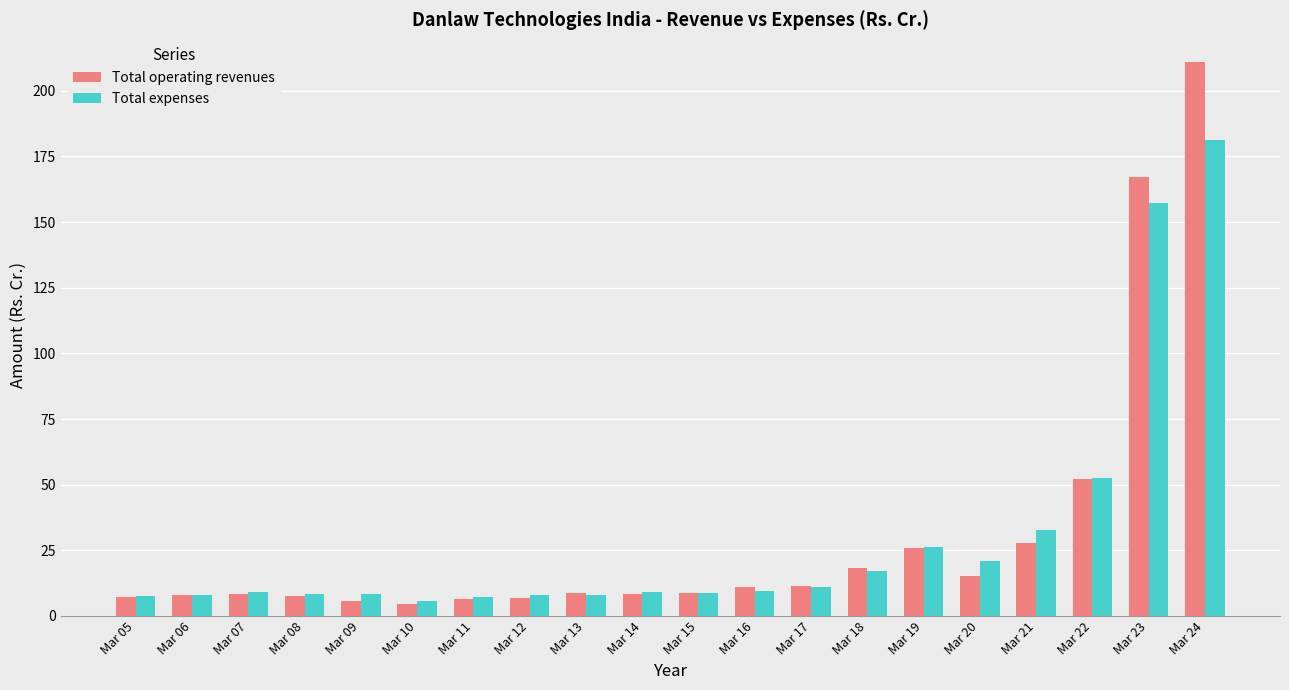

At which category does the chart reach its peak across all series?

Mar 24